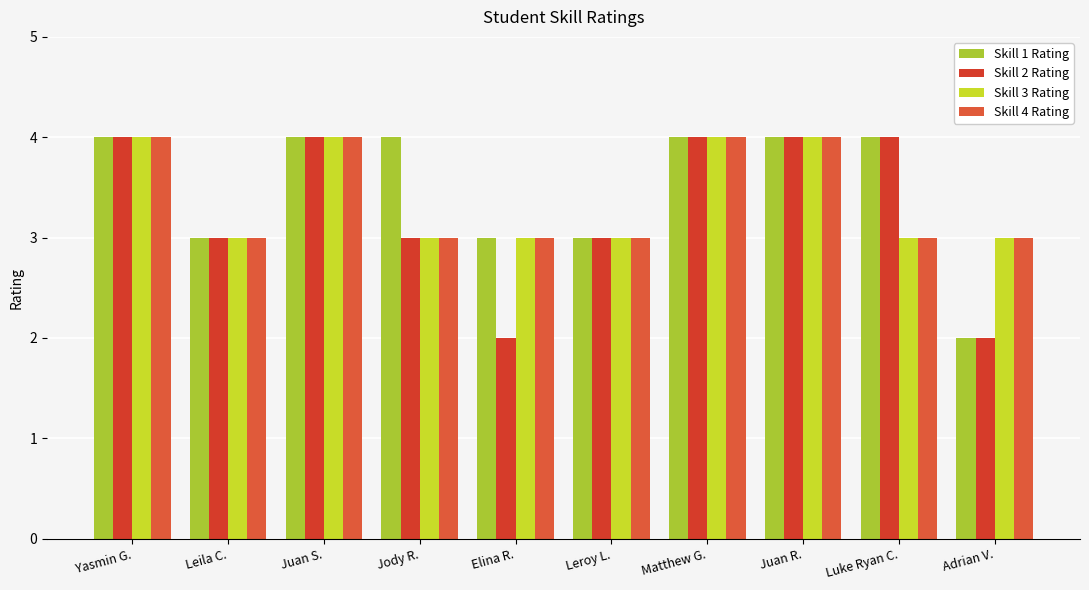

The value of Skill 1 Rating at Jody R. is 3. True or false?

False